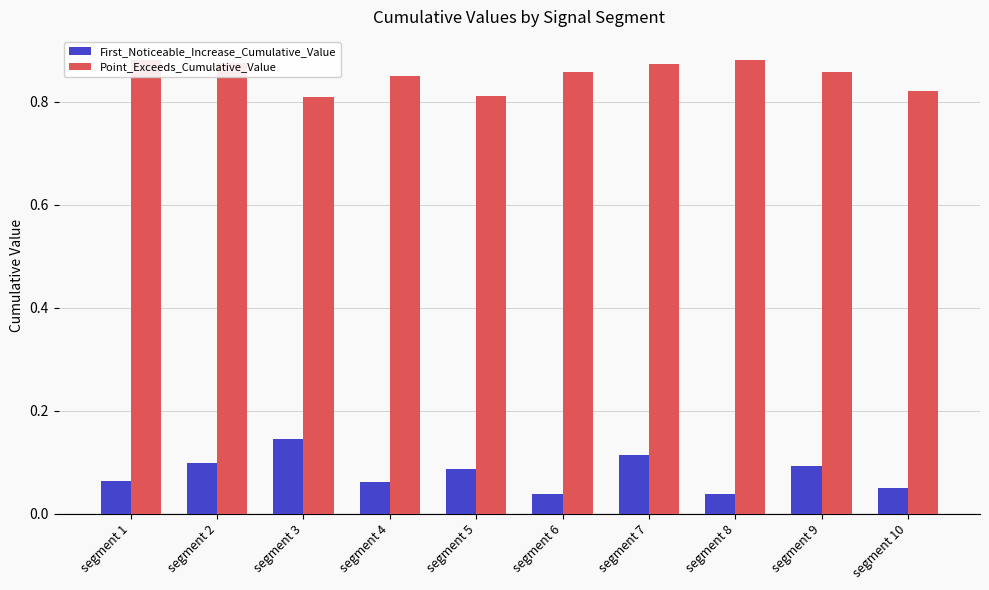

Count the First_Noticeable_Increase_Cumulative_Value values in the range 0 to 1.

10